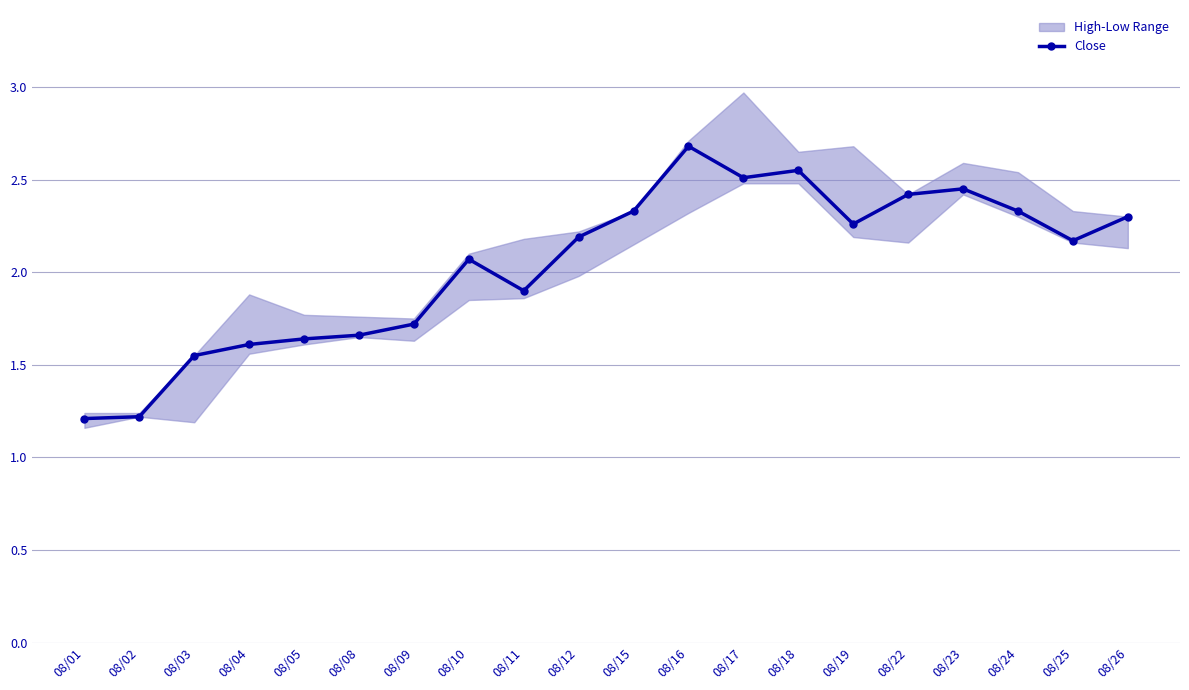

How many lines are shown in the chart?

1